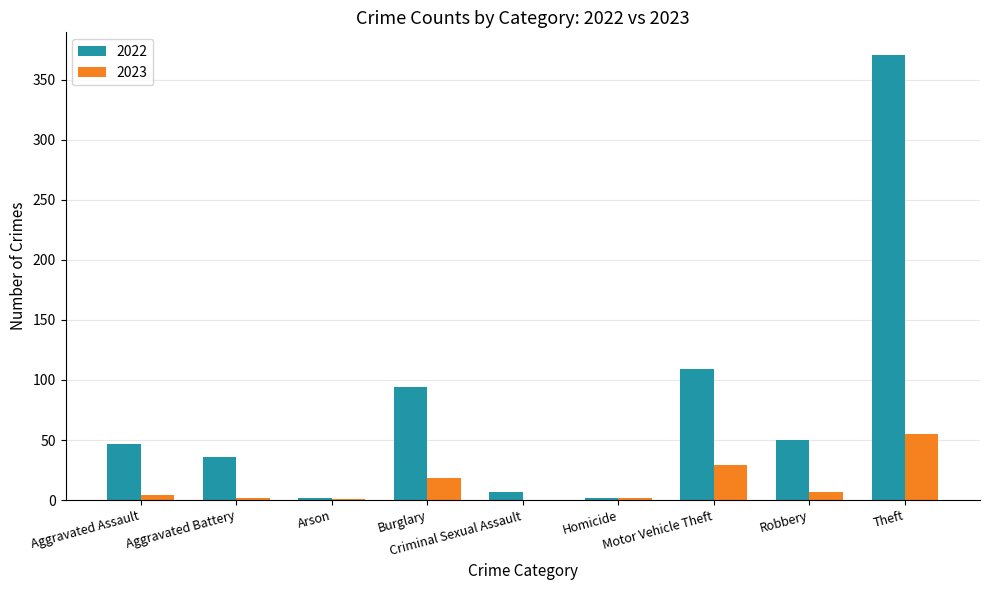

Which series has the largest total across all categories?

2022